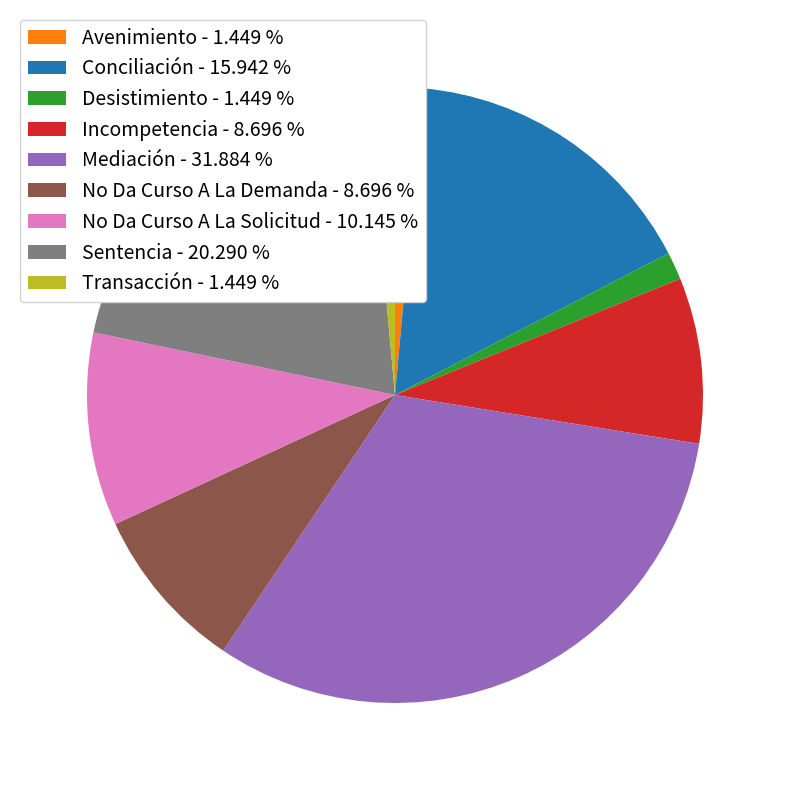

What is the largest slice in the pie chart?

Mediación